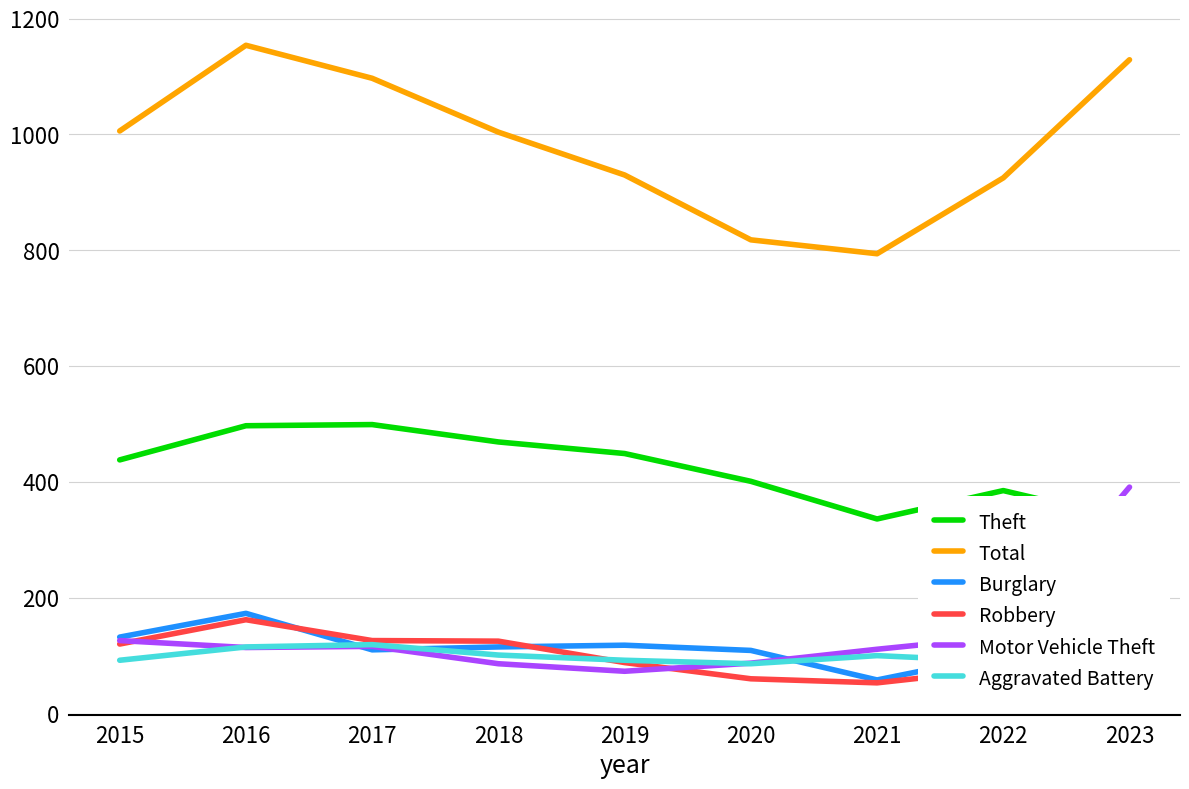

What is the total value across all series at 2016?

2215